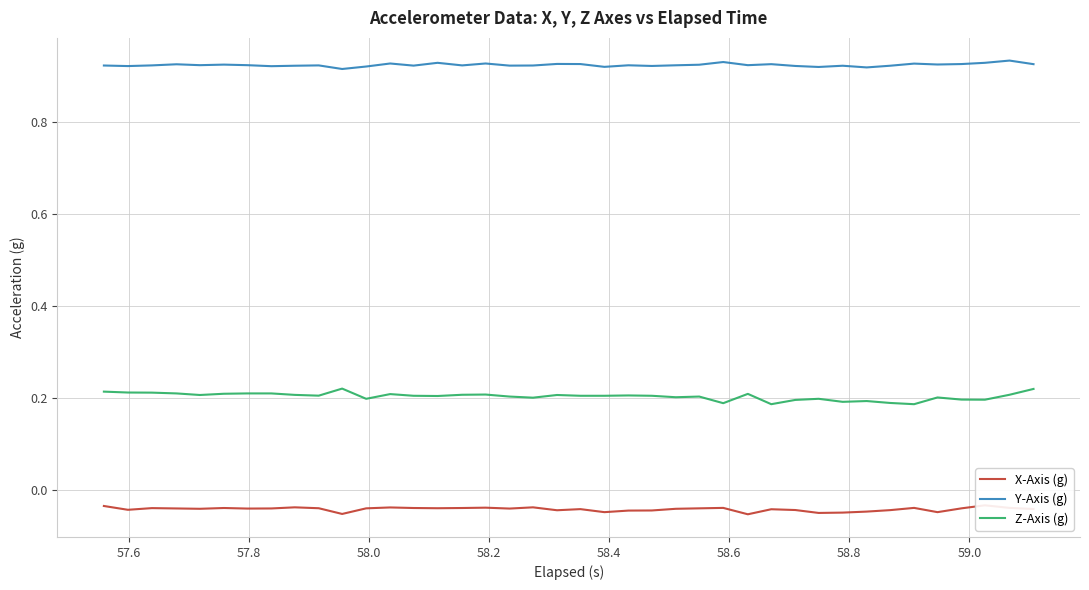

Which series has the largest total across all categories?

Y-Axis (g)